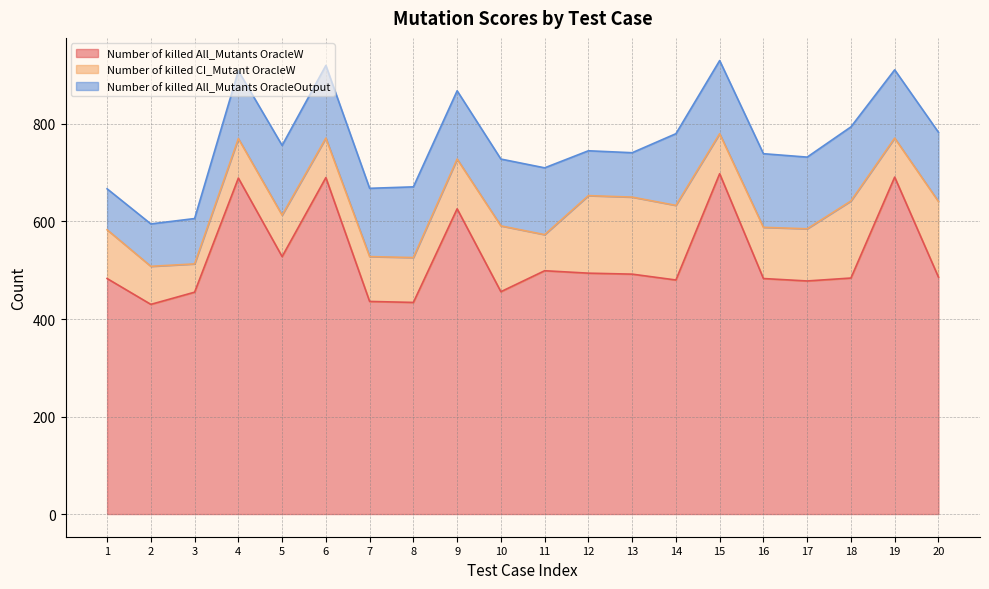

What is the value of the Number of killed CI_Mutant OracleW point at the 18th from the left?

158